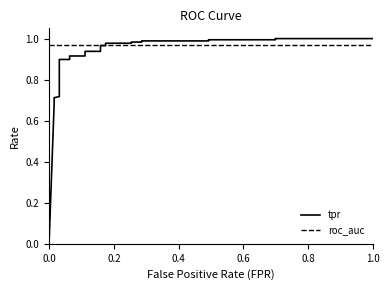

At how many categories does at least one series exceed 0?

28